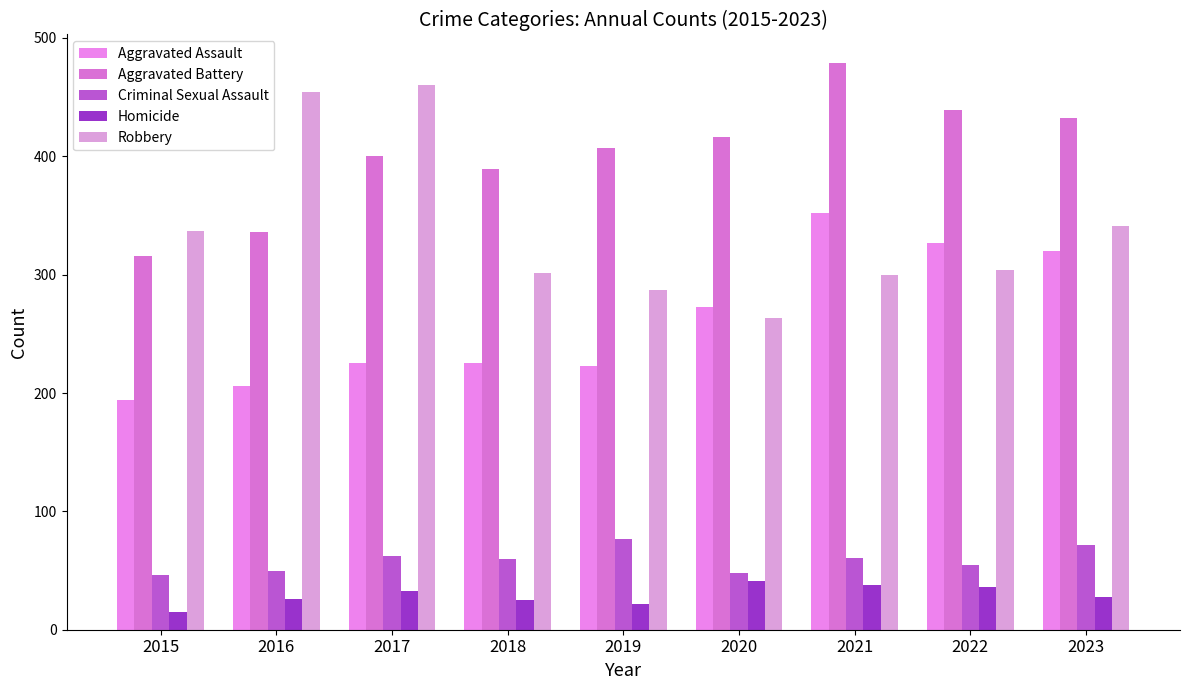

At how many categories does at least one series exceed 17?

9